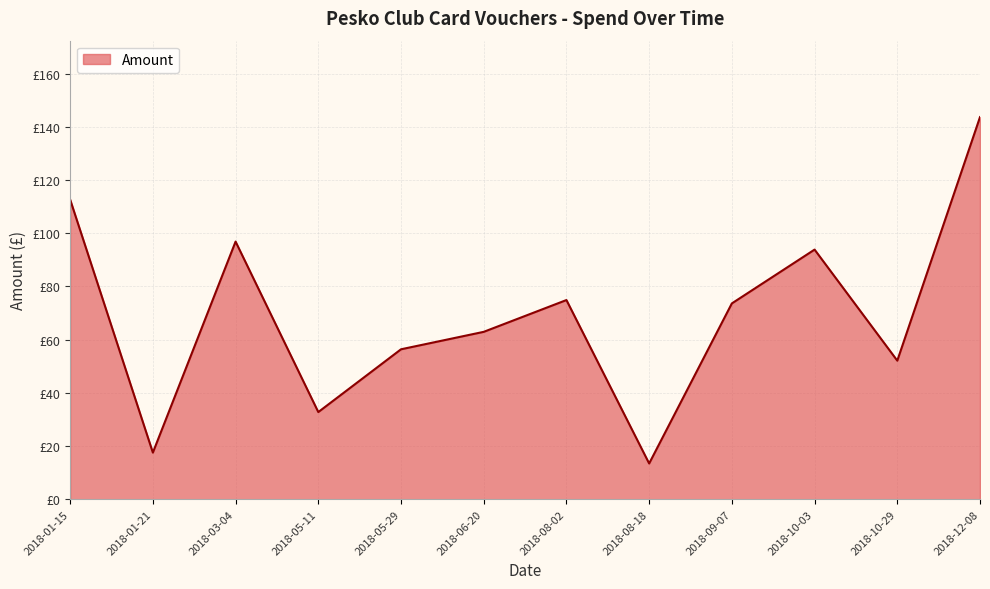

Is this an area chart (filled region under the line)?

Yes